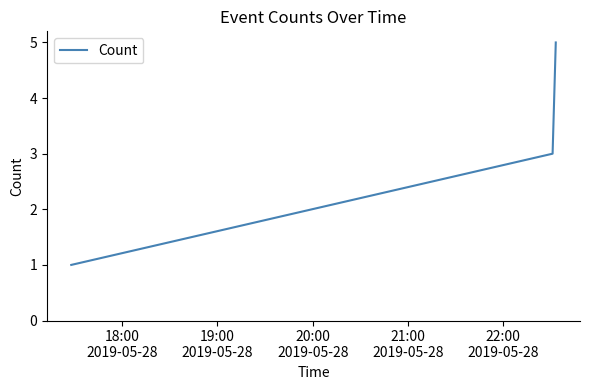

True or false: the data has more than 0 interior local peaks.

False